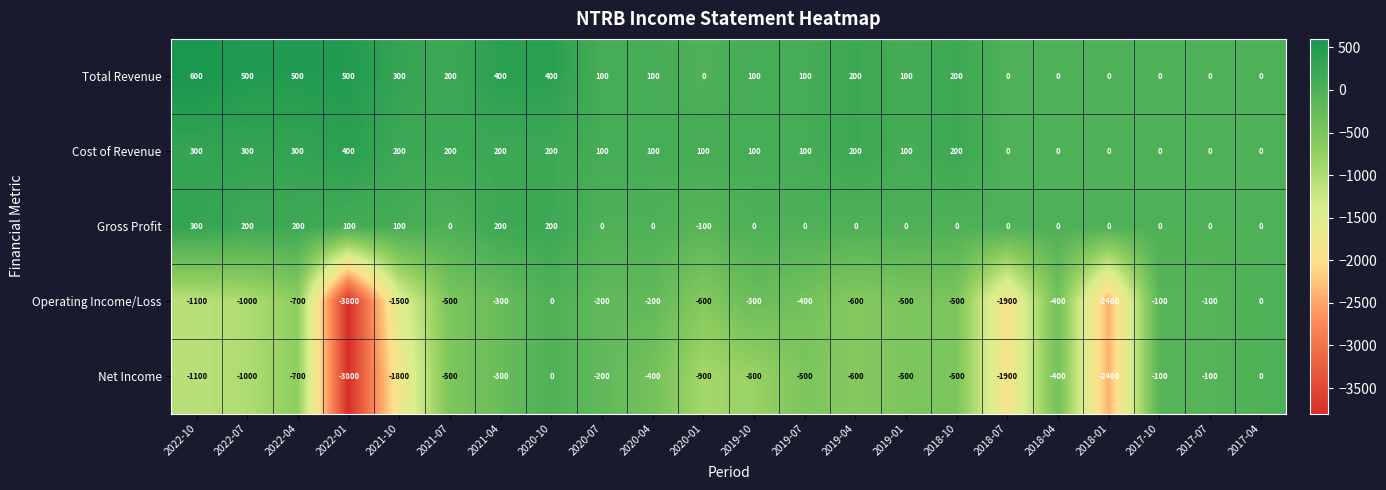

Between 2022-01 and 2019-10, which series saw the biggest shift?

Operating Income/Loss